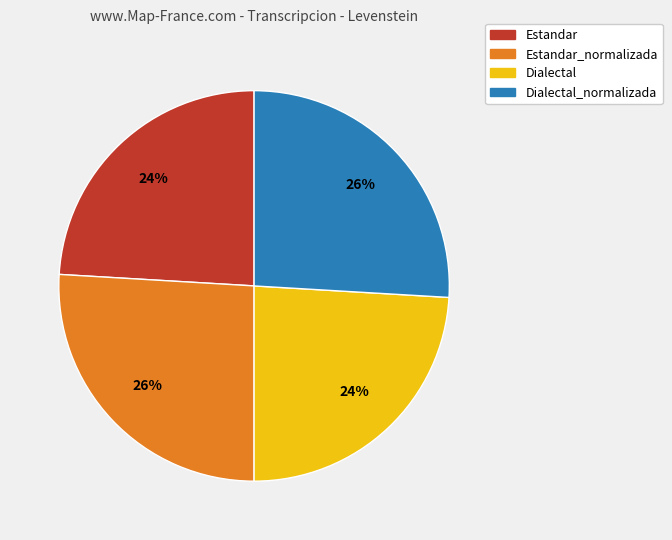

Does any single category account for the majority?

No